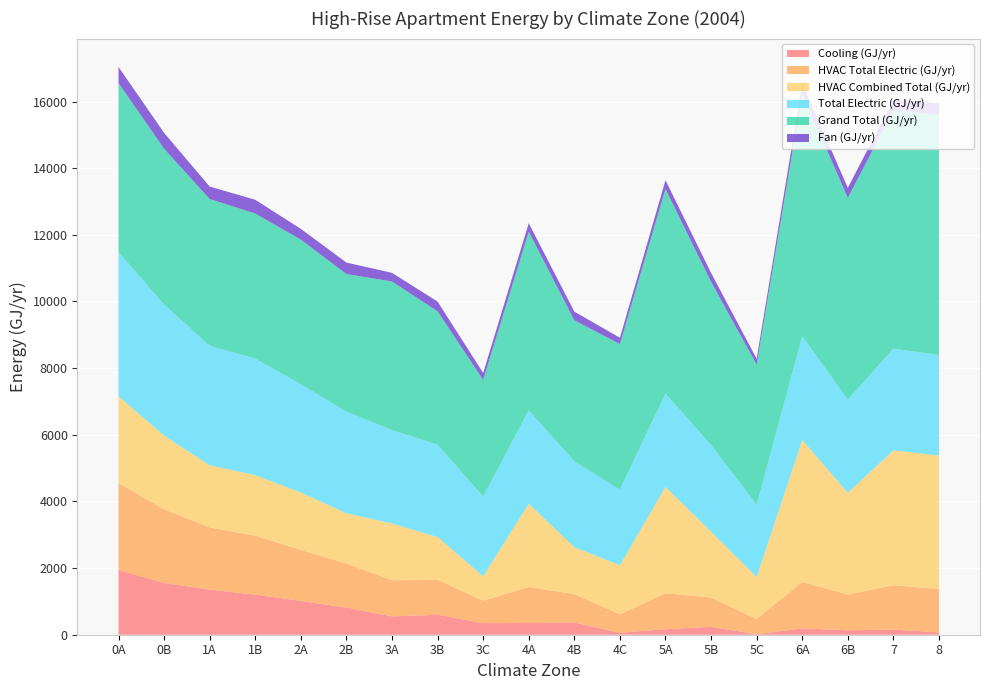

Reading right to left, extract all data points from this chart.

Cooling (GJ/yr): 8=71.5	7=152.9	6B=134.0	6A=188.7	5C=15.8	5B=236.4	5A=165.4	4C=58.2	4B=365.3	4A=350.8	3C=347.9	3B=598.4	3A=550.9	2B=809.2	2A=1016.4	1B=1199.9	1A=1353.4	0B=1552.5	0A=1940.6
HVAC Total Electric (GJ/yr): 8=1300.1	7=1329.8	6B=1071.5	6A=1392.5	5C=453.9	5B=877.9	5A=1081.4	4C=552.9	4B=853.6	4A=1081.0	3C=670.5	3B=1050.3	3A=1081.6	2B=1324.6	2A=1528.2	1B=1772.5	1A=1864.9	0B=2210.5	0A=2605.9
HVAC Combined Total (GJ/yr): 8=4003.3	7=4050.7	6B=3053.5	6A=4262.6	5C=1258.3	5B=1974.1	5A=3186.1	4C=1471.3	4B=1405.3	4A=2498.4	3C=732.7	3B=1281.9	3A=1704.4	2B=1510.2	2A=1721.3	1B=1816.1	1A=1864.9	0B=2210.7	0A=2605.9
Total Electric (GJ/yr): 8=3020.9	7=3051.7	6B=2793.6	6A=3114.8	5C=2175.9	5B=2600.3	5A=2803.8	4C=2274.9	4B=2576.1	4A=2803.2	3C=2393.1	3B=2772.9	3A=2804.2	2B=3047.3	2A=3250.7	1B=3495.1	1A=3587.8	0B=3933.3	0A=4328.7
Grand Total (GJ/yr): 8=7208.4	7=7149.0	6B=6054.8	6A=7281.1	5C=4202.3	5B=4899.7	5A=6137.4	4C=4363.8	4B=4235.4	4A=5358.6	3C=3501.5	3B=4000.2	3A=4457.6	2B=4132.1	2A=4338.0	1B=4355.3	1A=4402.4	0B=4674.7	0A=5073.8
Fan (GJ/yr): 8=339.4	7=317.0	6B=301.8	6A=302.1	5C=172.4	5B=268.2	5A=263.6	4C=189.1	4B=258.8	4A=255.9	3C=207.5	3B=292.9	3A=259.5	2B=343.9	2A=323.4	1B=412.3	1A=374.4	0B=477.4	0A=481.4